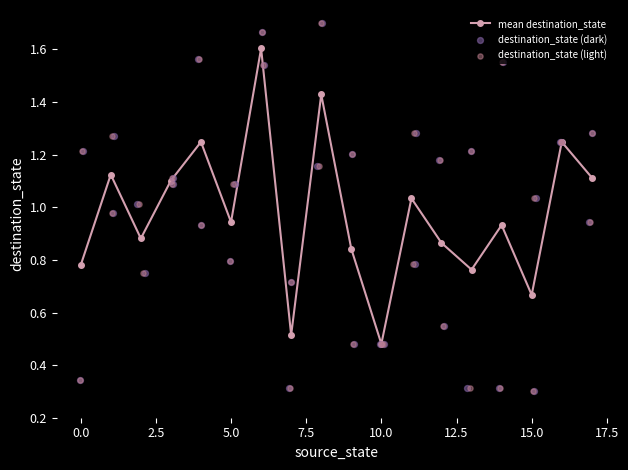

Between 9 and 9, which is larger?

9